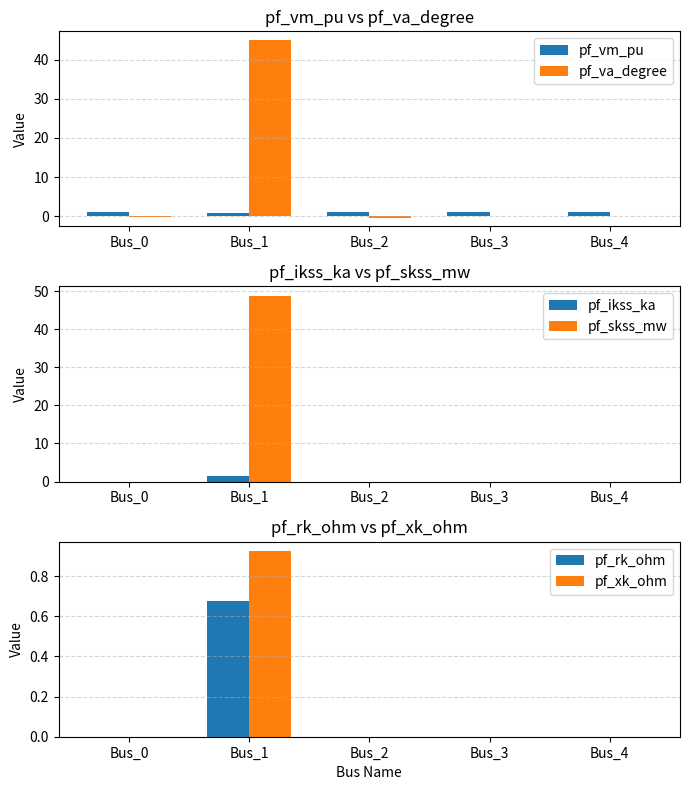

True or false: pf_rk_ohm has a value of 0.0 at Bus_2.

True